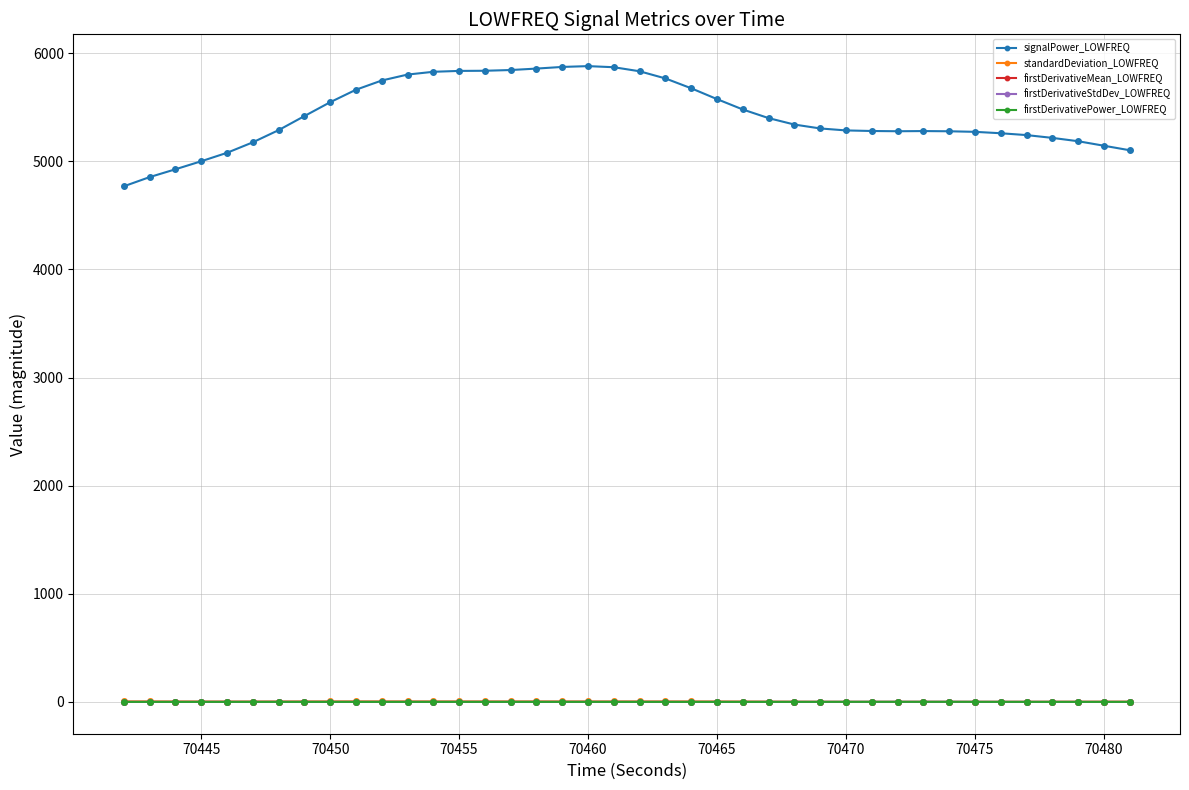

True or false: signalPower_LOWFREQ and firstDerivativePower_LOWFREQ intersect in this chart.

False